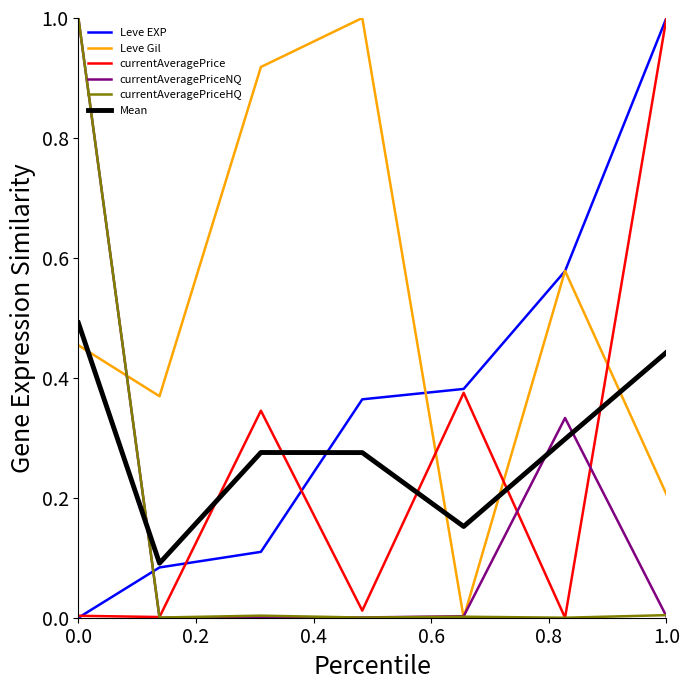

True or false: Leve EXP has more than 2 points higher than both neighbors.

False